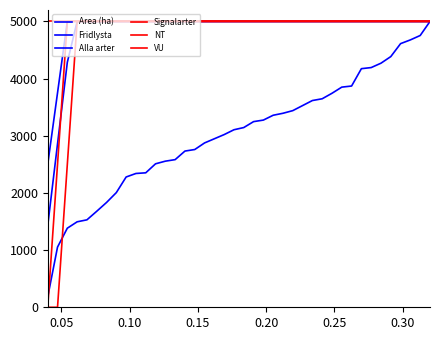

How many lines are shown in the chart?

6